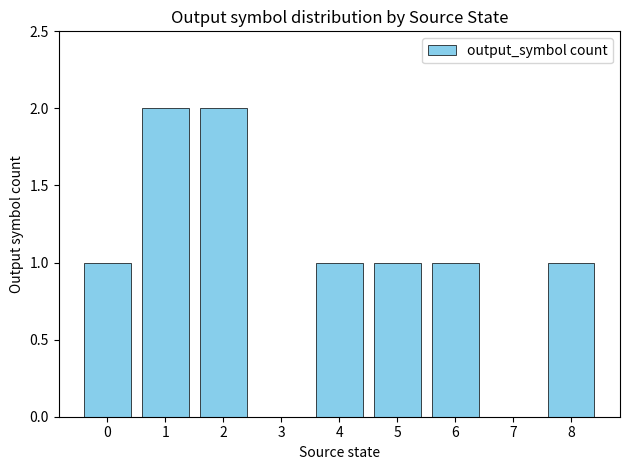

What is the sum of all values?

9